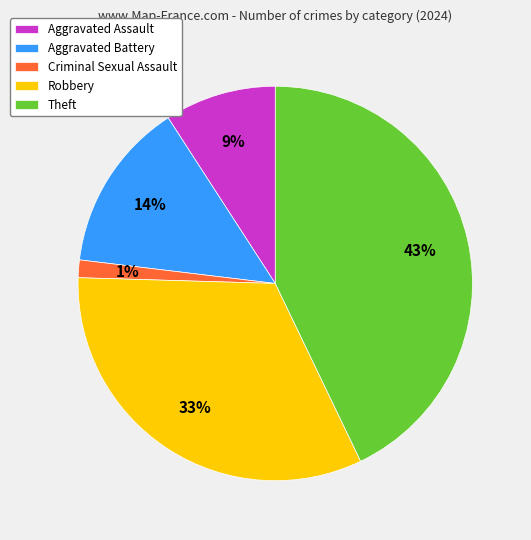

To the nearest percent, what is the average slice percentage?

20%